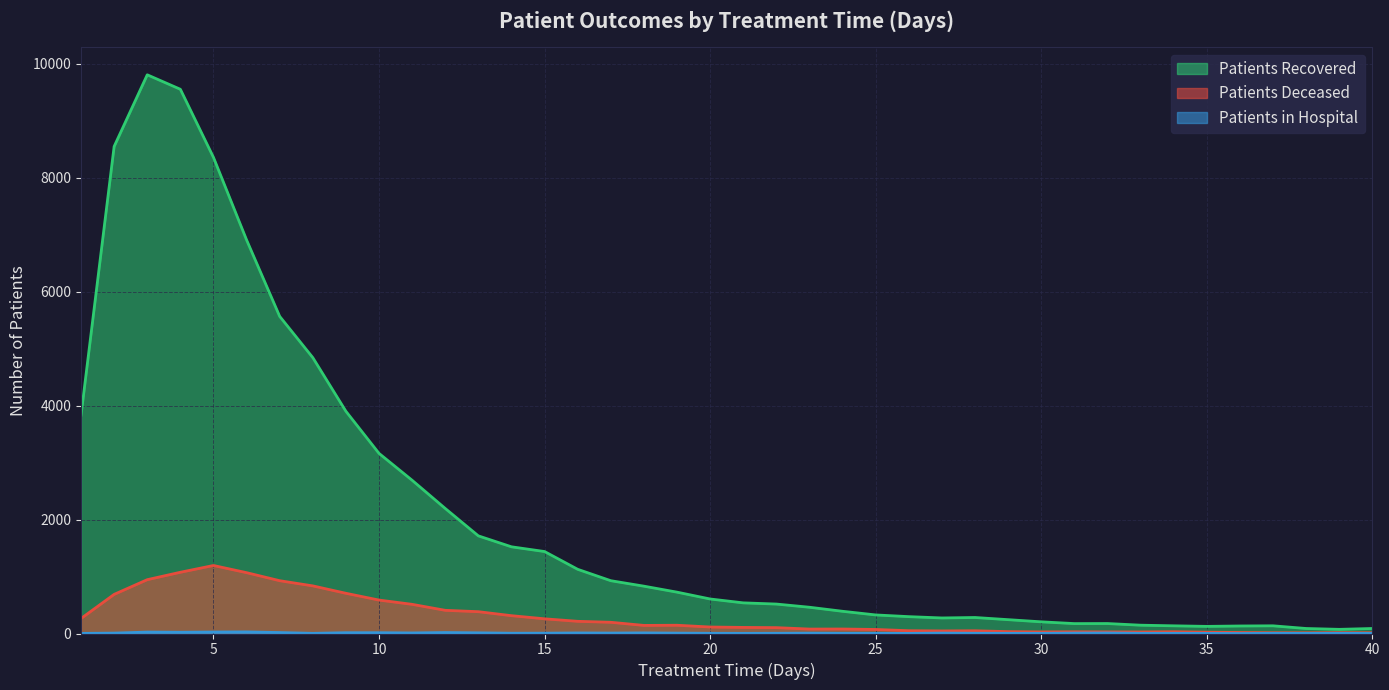

True or false: patients_deceased and patients_recovered intersect in this chart.

False